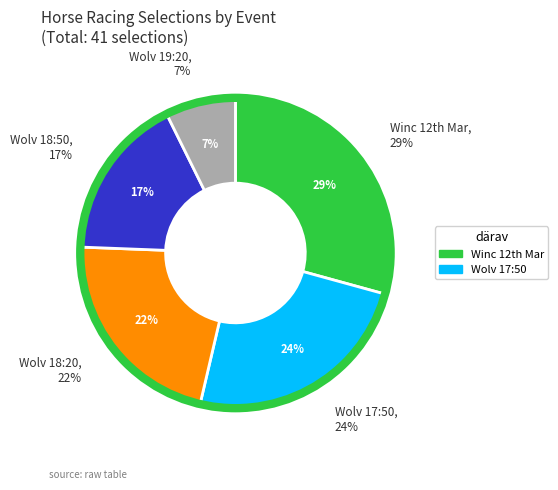

Which category has the biggest portion of the pie?

GB / Winc 12th Mar